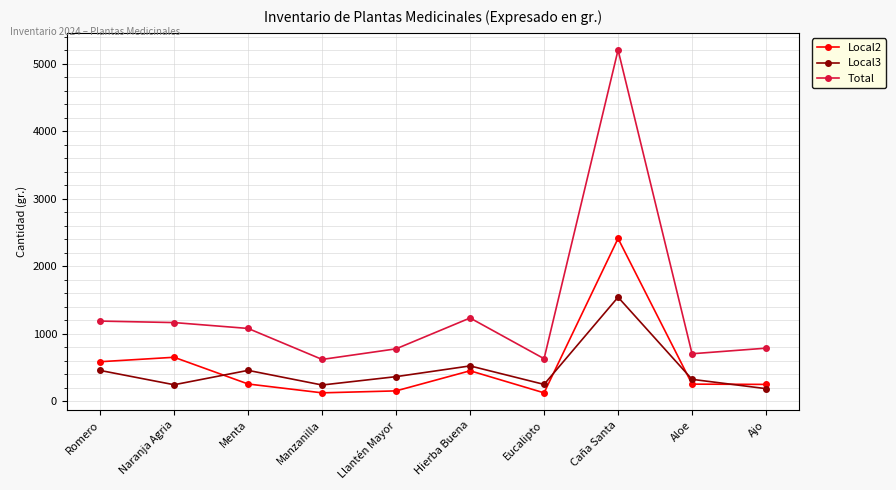

What is the sum of the Total values at Menta and Naranja Agria?

2245